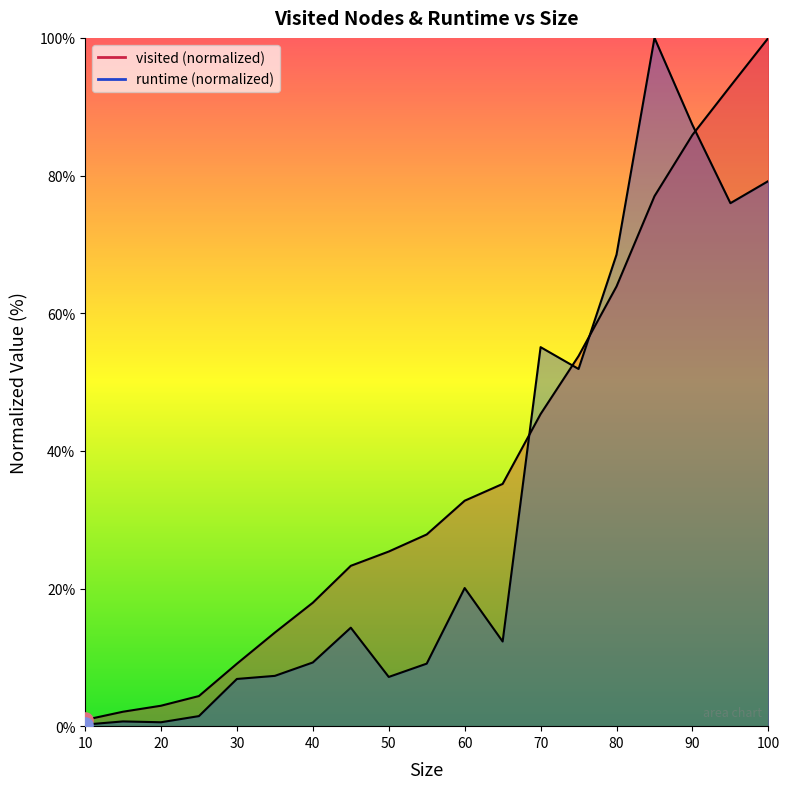

Which series has the largest total across all categories?

visited